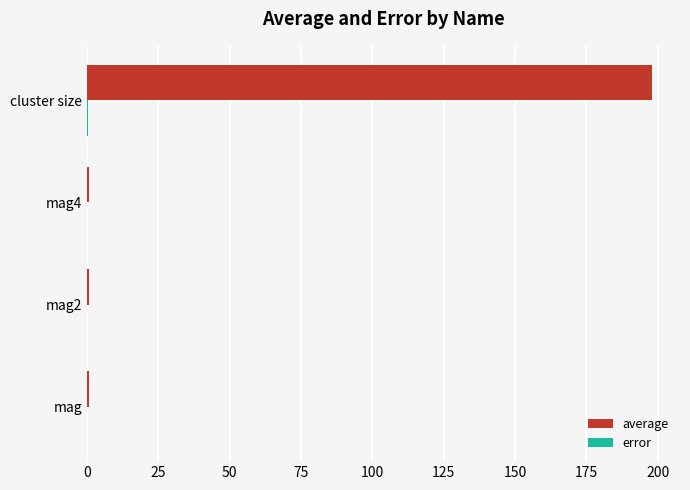

At which category is the sum across all series the highest?

cluster size